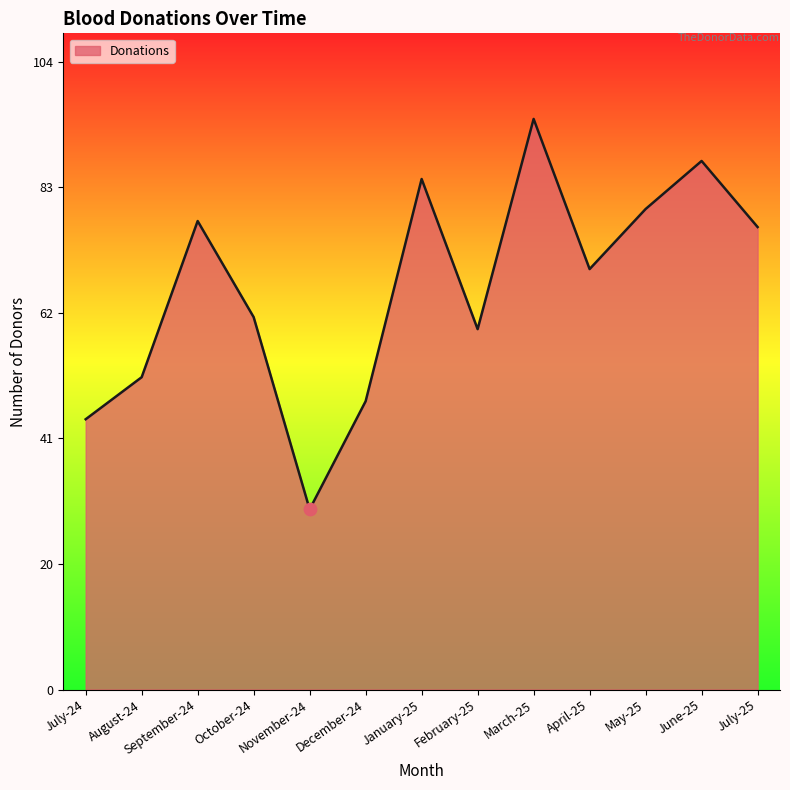

What is the ratio of the value at August-24 to the value at September-24?

0.7